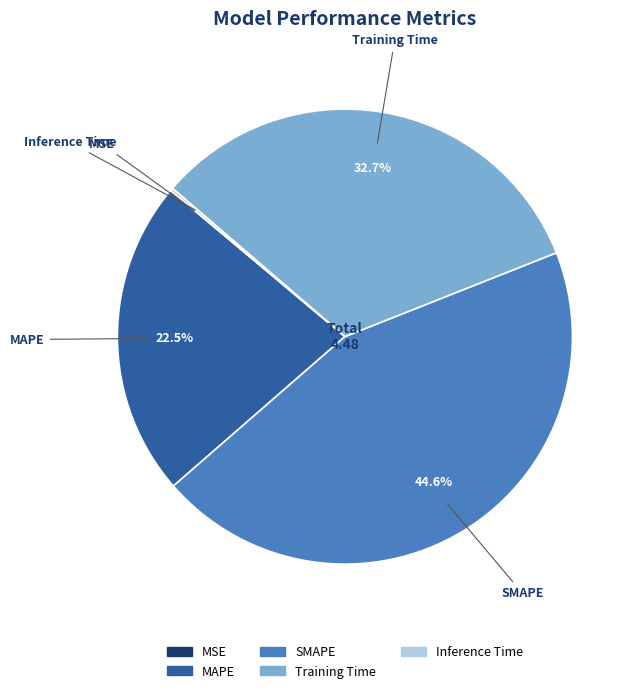

Which slice is the largest?

SMAPE